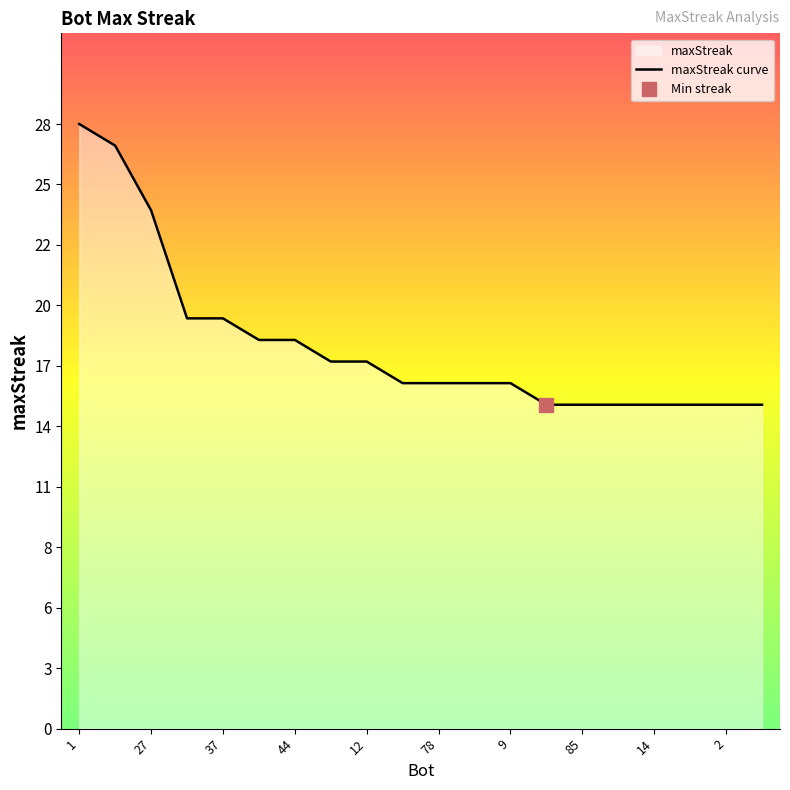

Where does the data first go above 16?

1